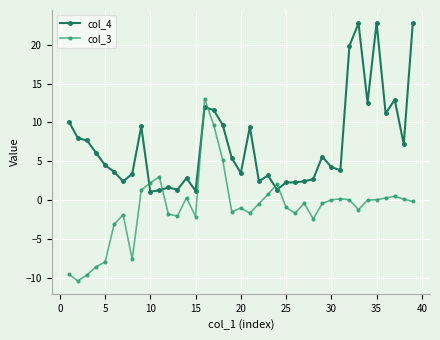

What is the value of the col_4 point at the 36th from the left?

11.1